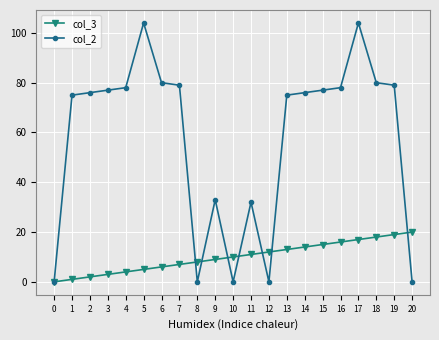

How many lines are shown in the chart?

2